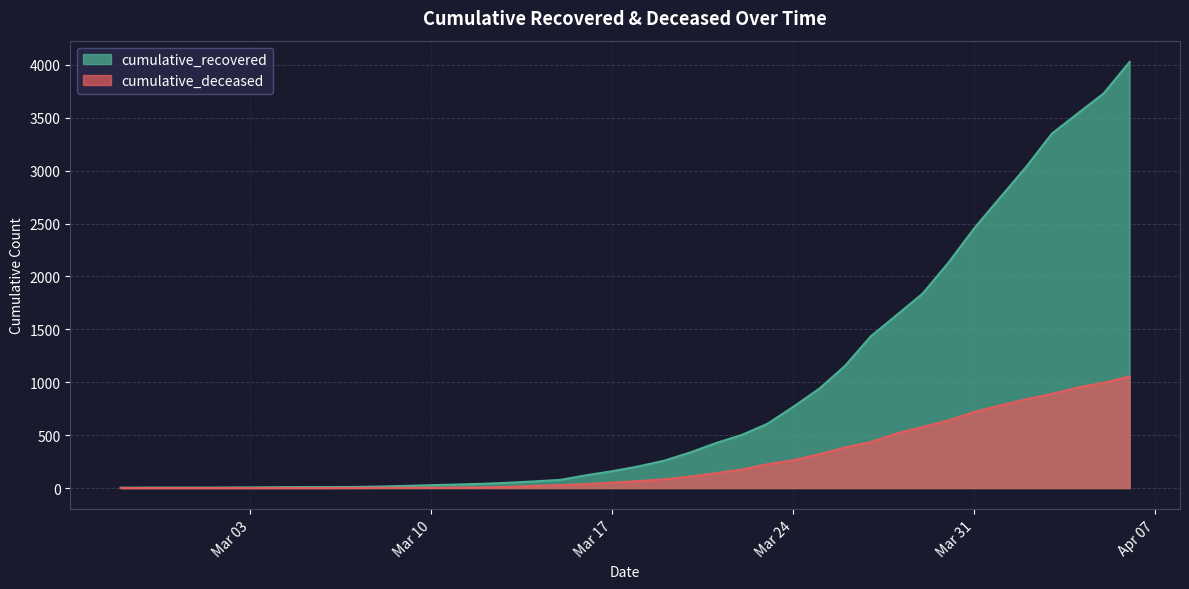

What is the difference between the highest and lowest values at 2020-03-22?

326